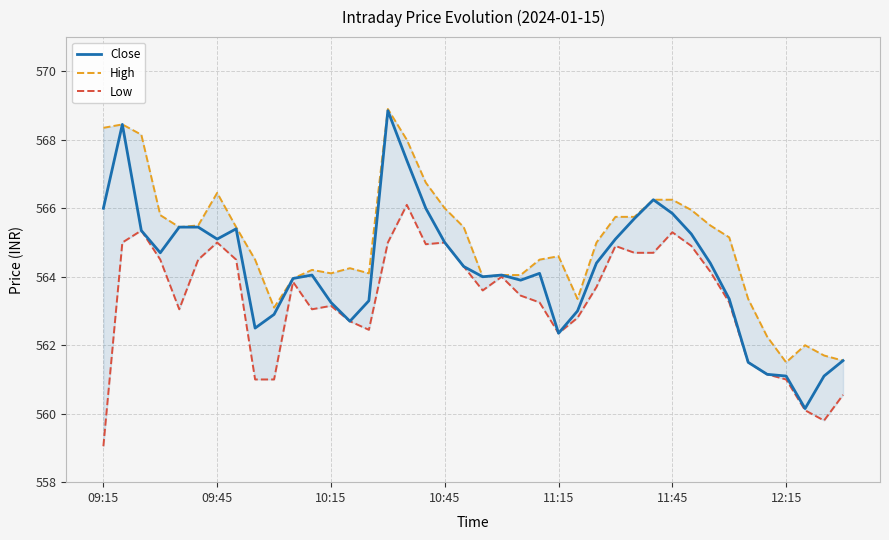

What is the average value of the Low series?

563.3